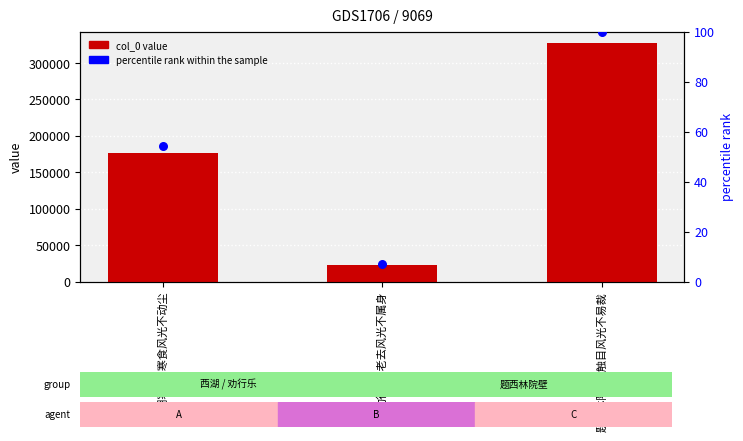

Which series reaches the minimum Y coordinate?

percentile rank within the sample